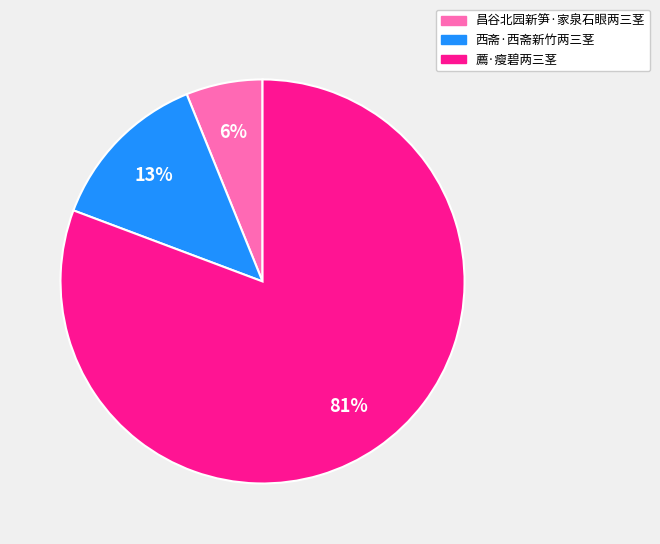

Is there a majority slice in this chart?

Yes